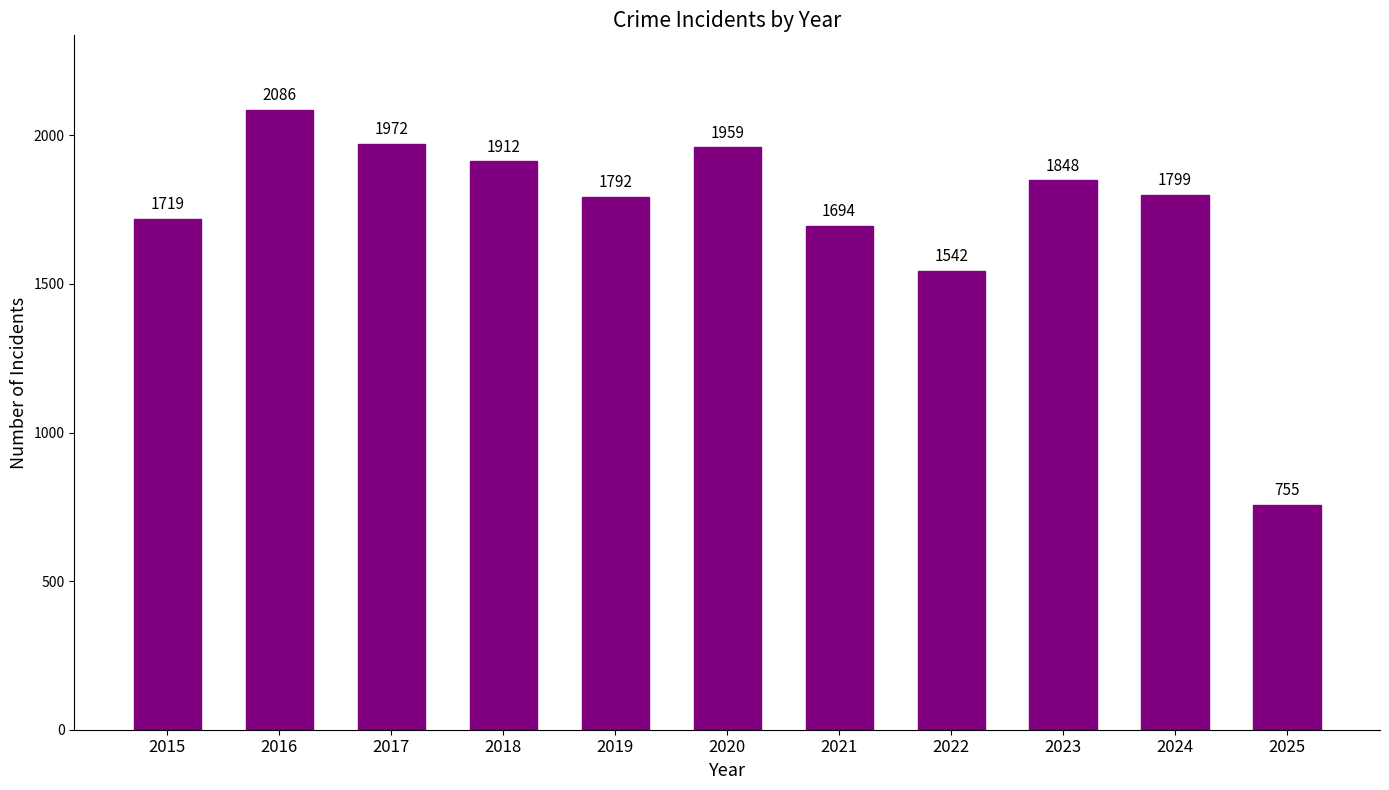

How many bars are there in total?

11